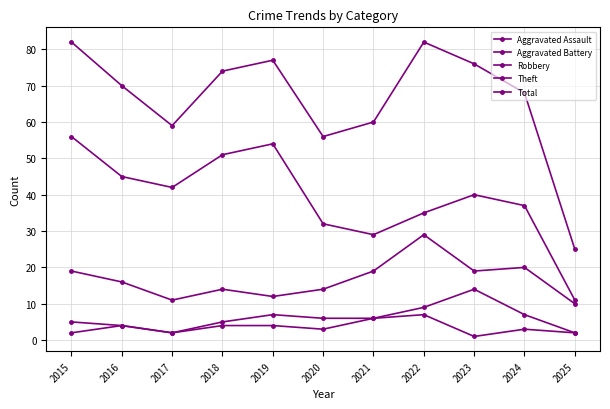

What is the maximum value for Aggravated Battery?

14